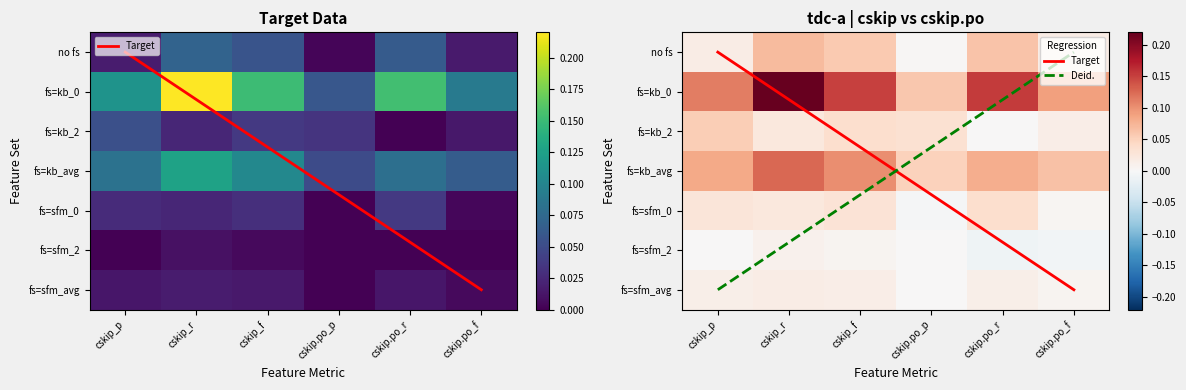

At how many categories does at least one series exceed 0?

6